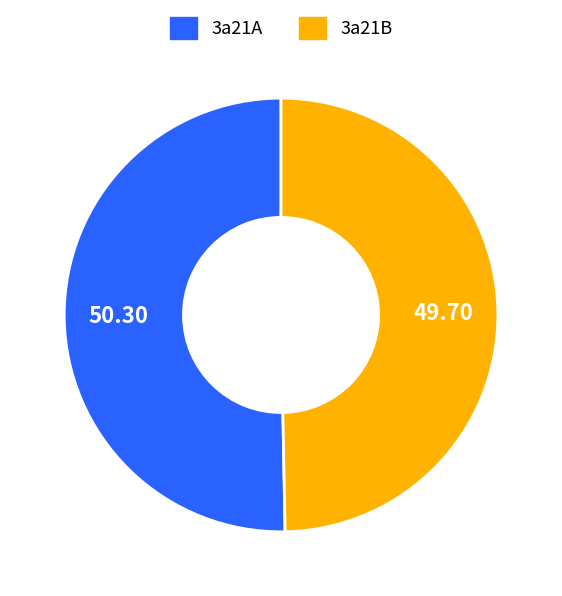

Between 3a21B and 3a21A, which is larger?

3a21A